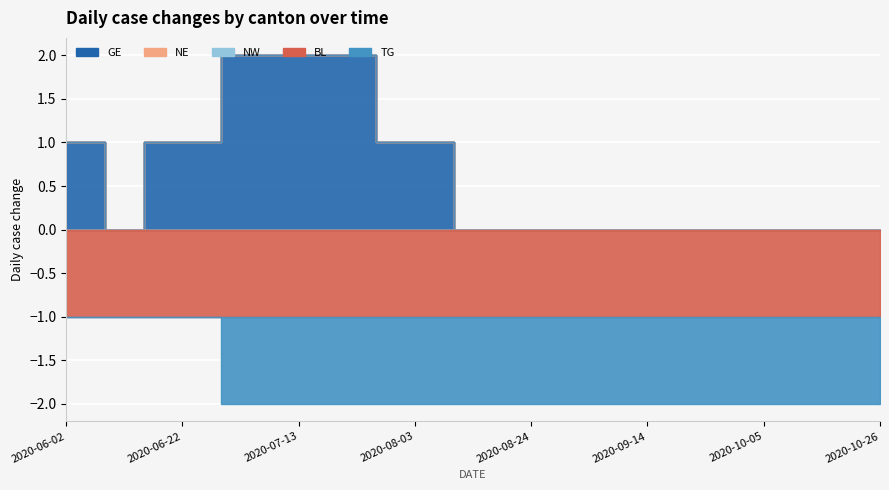

At how many categories does at least one series exceed 0?

10